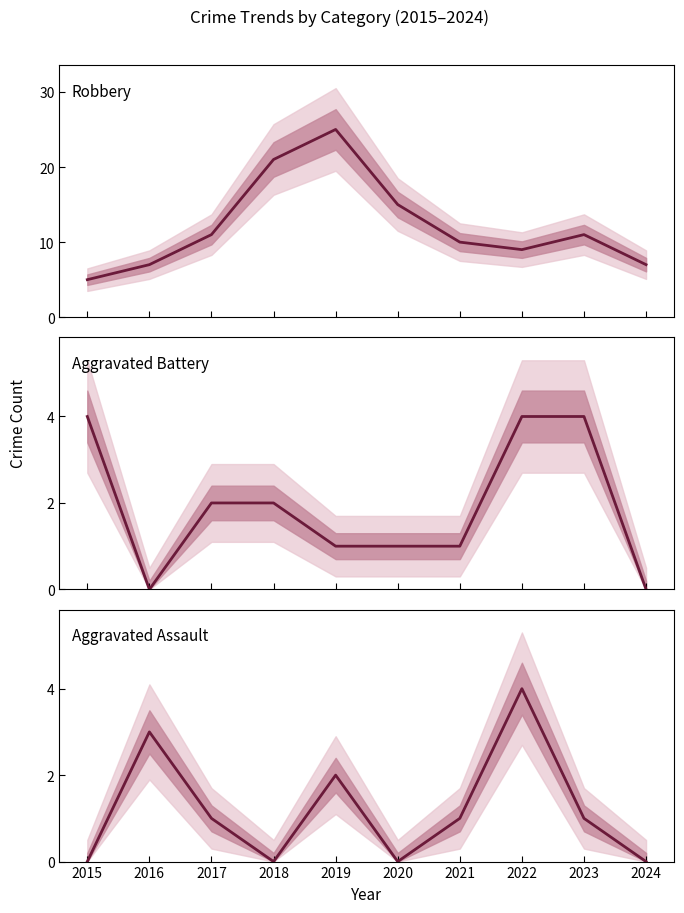

List the series in order of their peak value, highest first.

Robbery, Aggravated Battery, Aggravated Assault